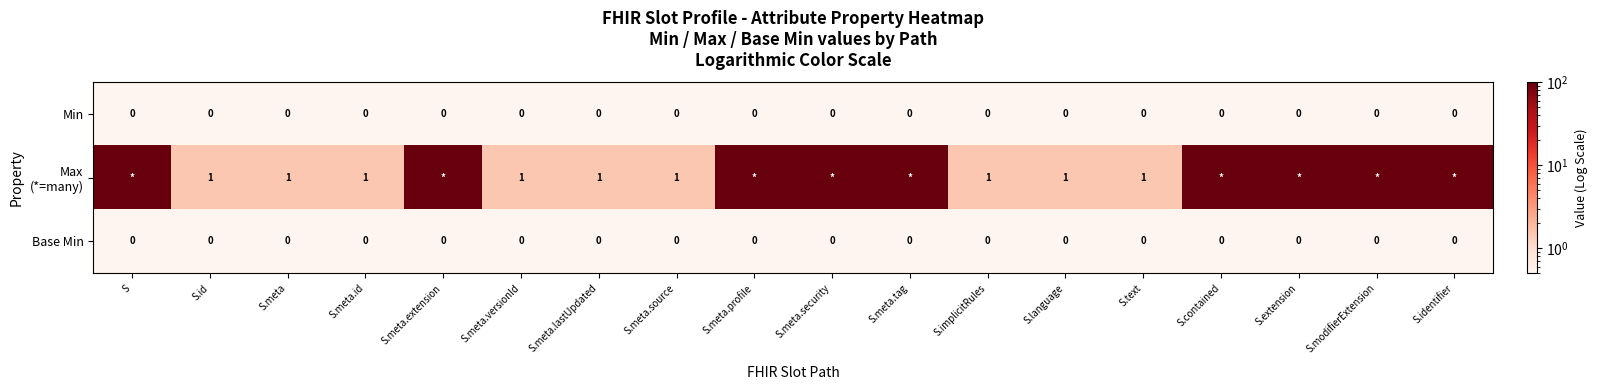

What is the total value across all series at S.text?

1.0